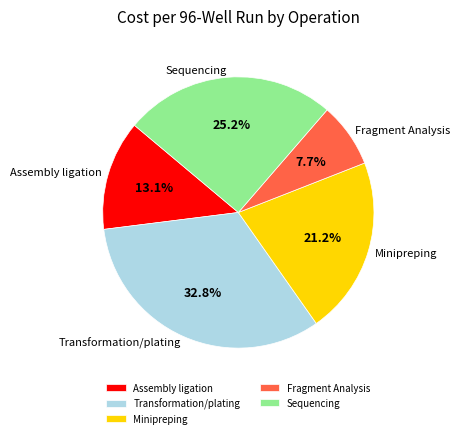

How many slices are in this pie chart?

5